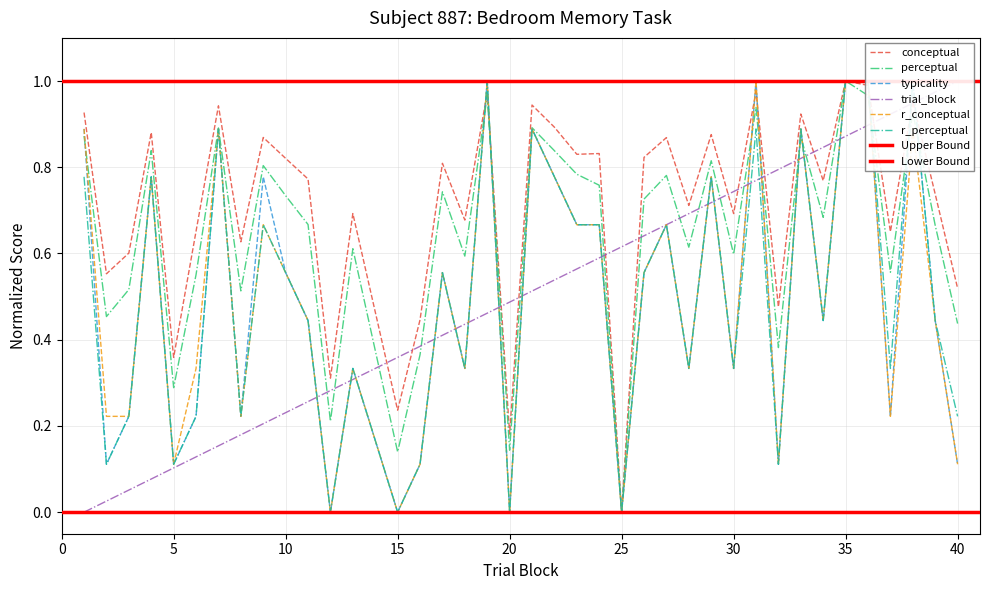

In perceptual, how many points are lower than both neighbors (excluding endpoints)?

13